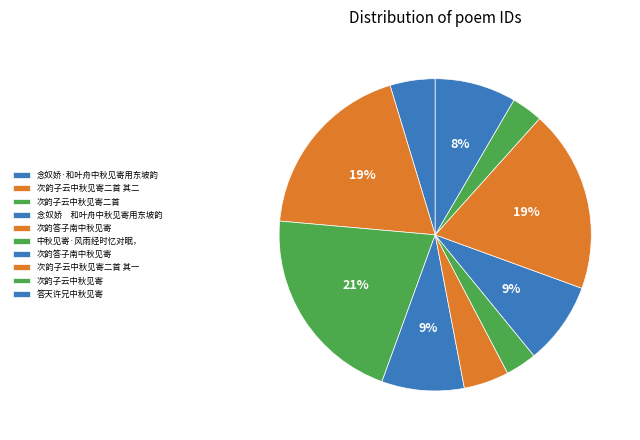

Does any single category account for the majority?

No